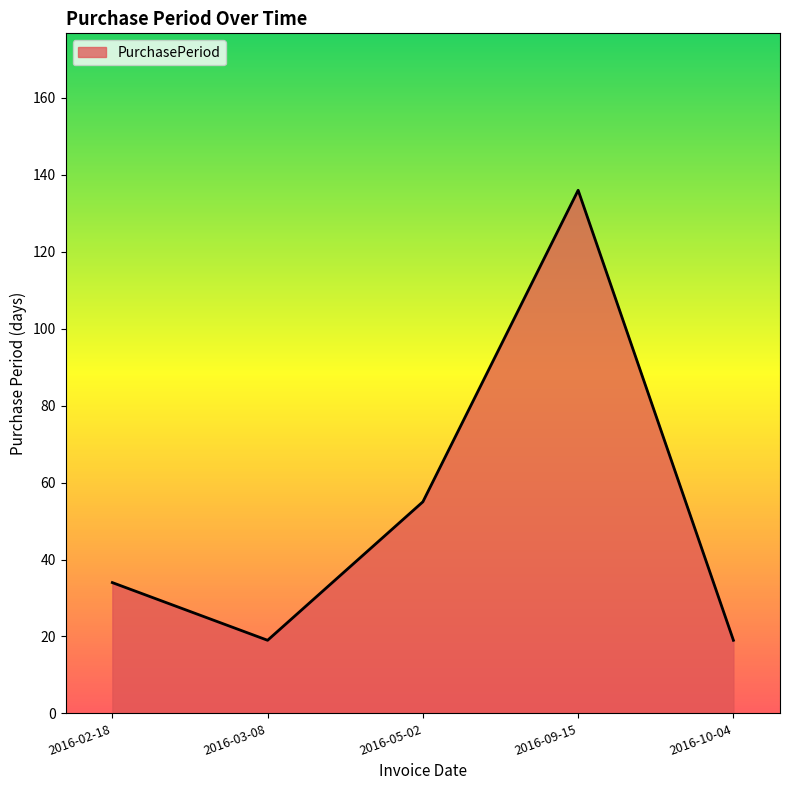

At which label is the value closest to 77?

2016-05-02